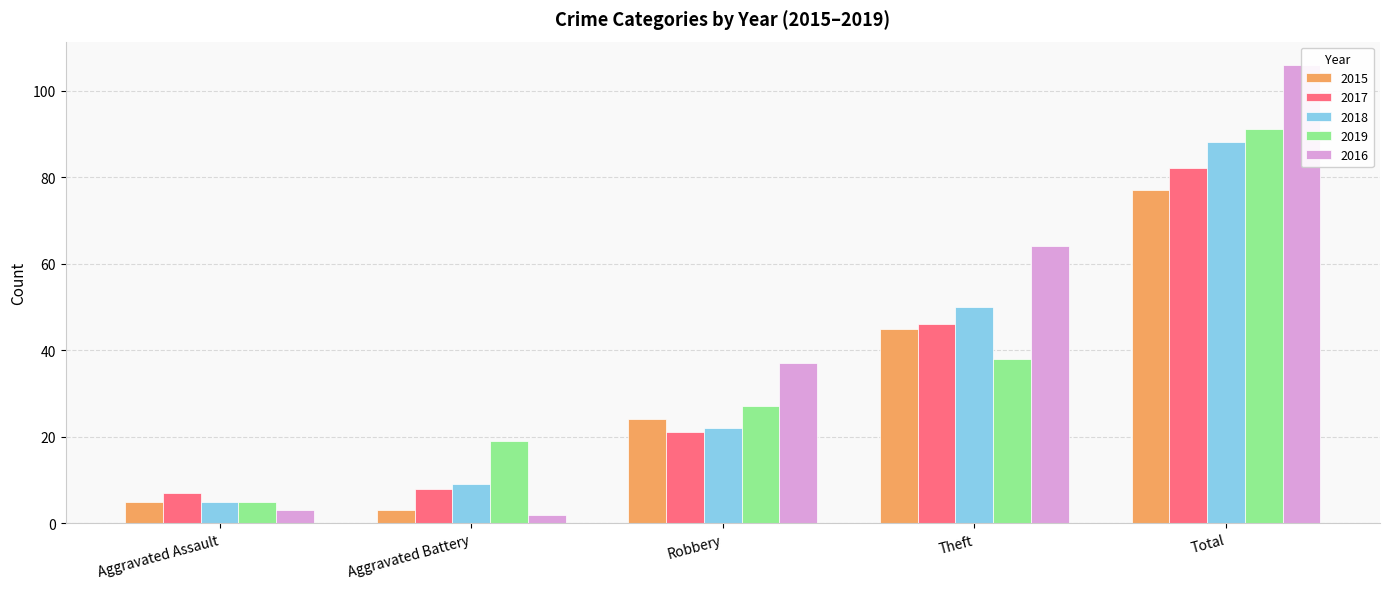

Between Aggravated Assault and Aggravated Battery, which is larger?

Aggravated Assault